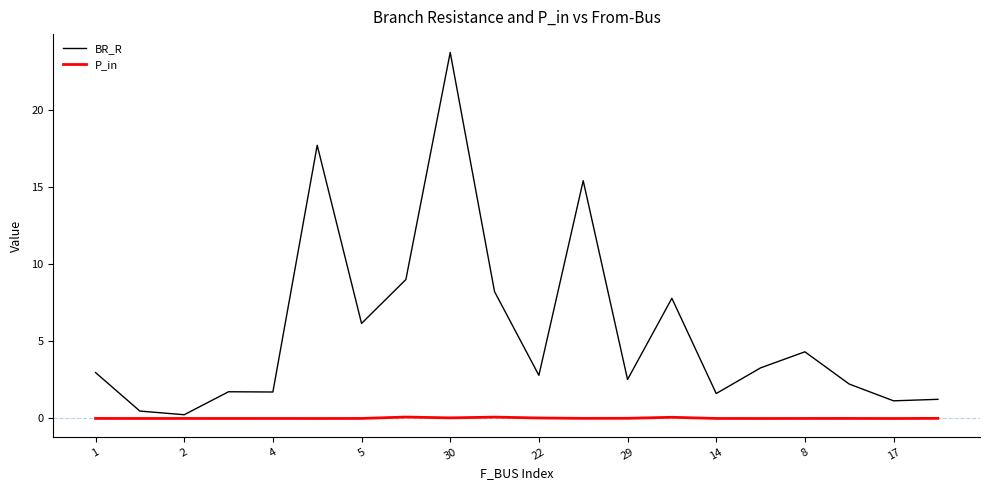

Which series has the largest range (max minus min)?

BR_R